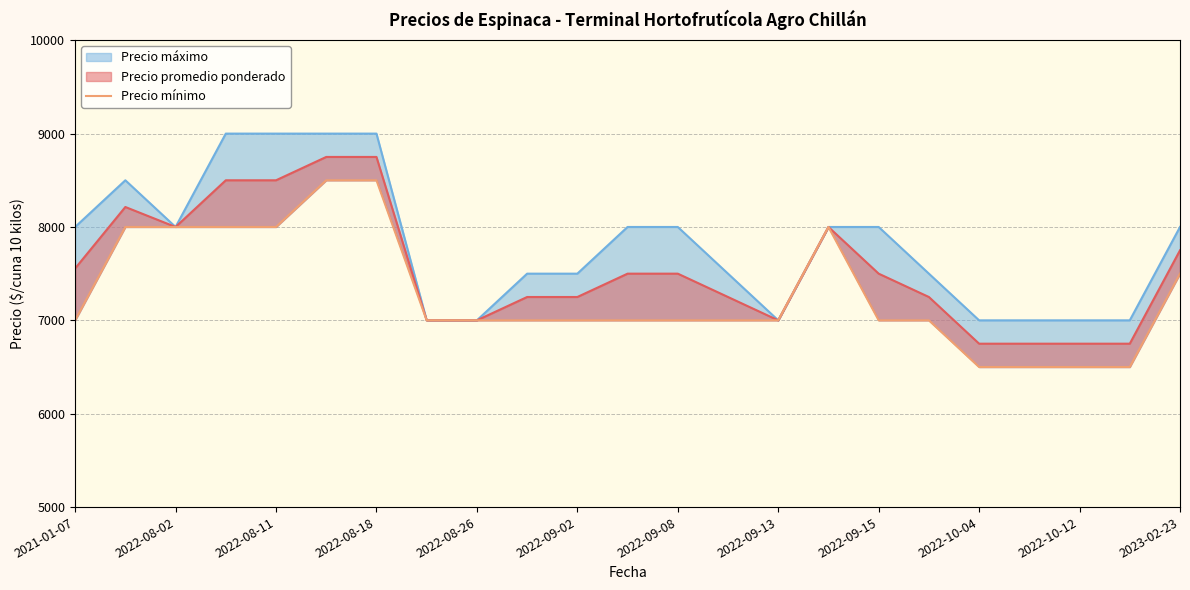

The value at 2022-09-13 is 11692. True or false?

False